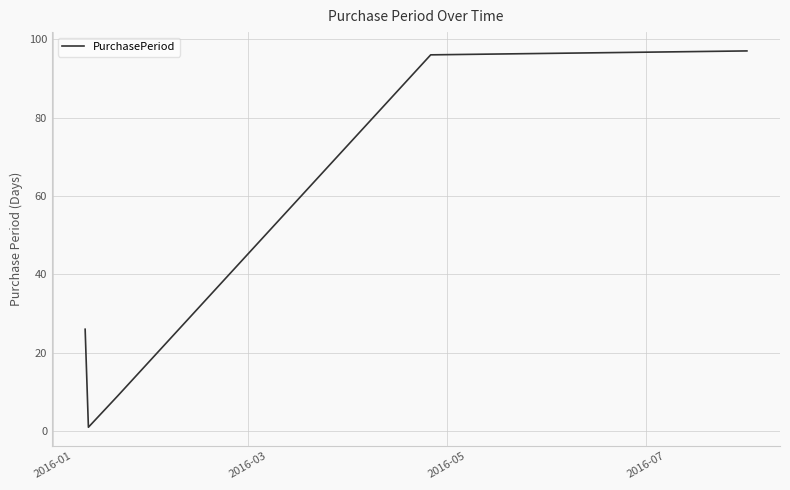

Reading right to left, transcribe all the data shown in this chart.

97	96	9	1	26